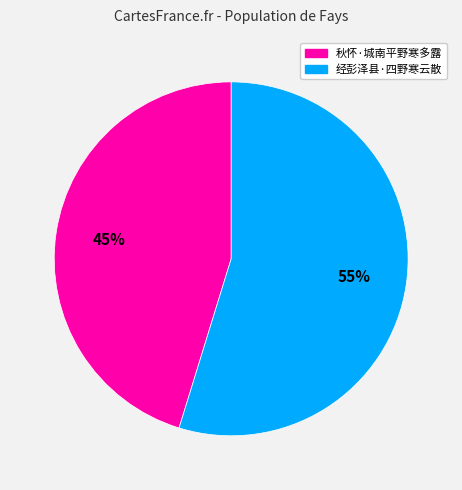

Rank the categories by value from lowest to highest.

秋怀·城南平野寒多露, 经彭泽县·四野寒云散